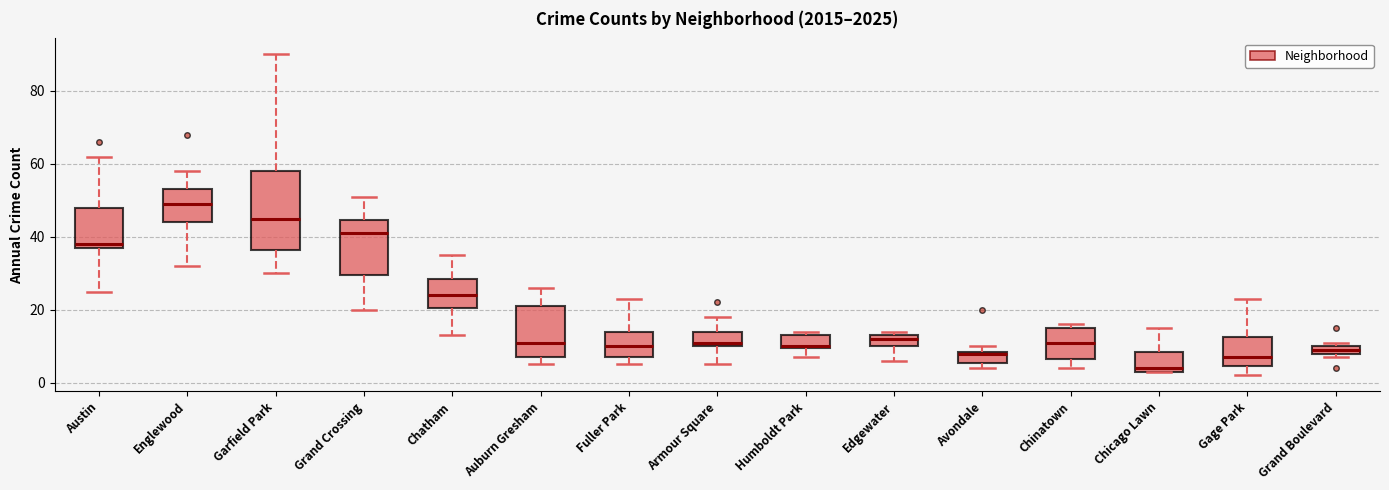

Where is the upper edge of the box for Chinatown on the y-axis? The values are not printed on the chart, so give them approximately, as read against the axis.

16